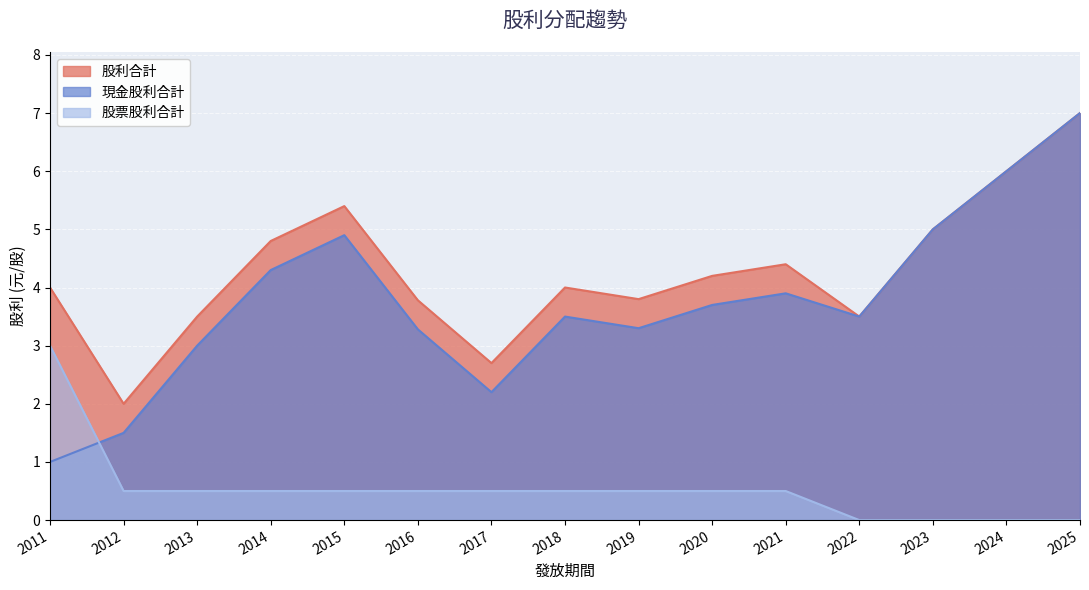

Reading left to right, what are all the values shown in this chart?

現金股利合計: 2011=1.0	2012=1.5	2013=3.0	2014=4.3	2015=4.9	2016=3.3	2017=2.2	2018=3.5	2019=3.3	2020=3.7	2021=3.9	2022=3.5	2023=5.0	2024=6.0	2025=7.0
股票股利合計: 2011=3.0	2012=0.5	2013=0.5	2014=0.5	2015=0.5	2016=0.5	2017=0.5	2018=0.5	2019=0.5	2020=0.5	2021=0.5	2022=0.0	2023=0.0	2024=0.0	2025=0.0
股利合計: 2011=4.0	2012=2.0	2013=3.5	2014=4.8	2015=5.4	2016=3.8	2017=2.7	2018=4.0	2019=3.8	2020=4.2	2021=4.4	2022=3.5	2023=5.0	2024=6.0	2025=7.0